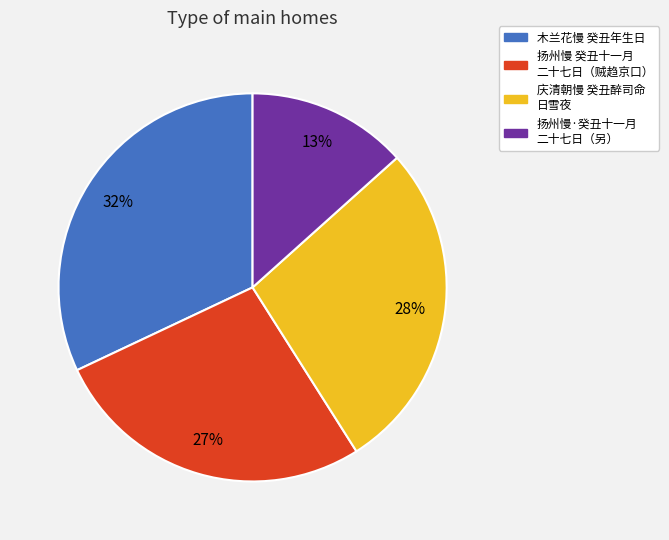

To the nearest percent, what is the difference between the largest and smallest slice percentages?

19%